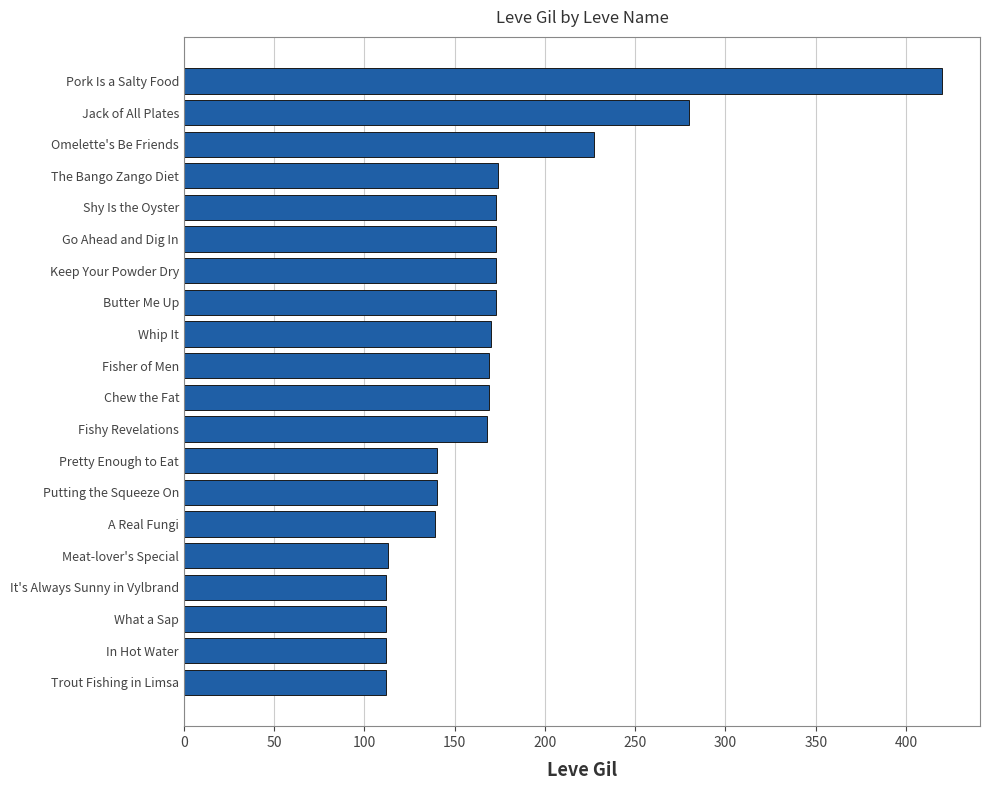

What is the sum of all values?

3449